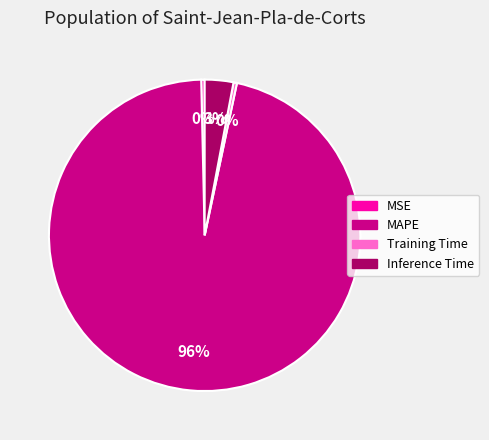

Combined, do MSE and MAPE account for over 50%?

Yes